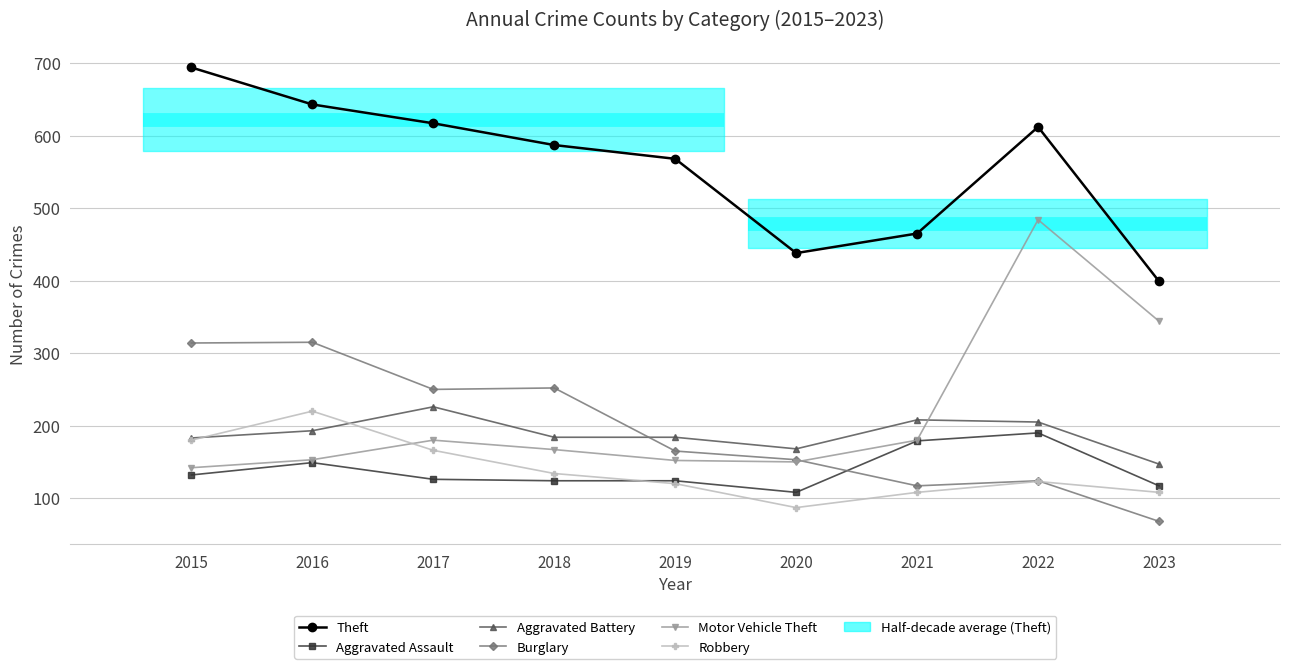

What is the value of the Aggravated Battery point at the 8th from the left?

205